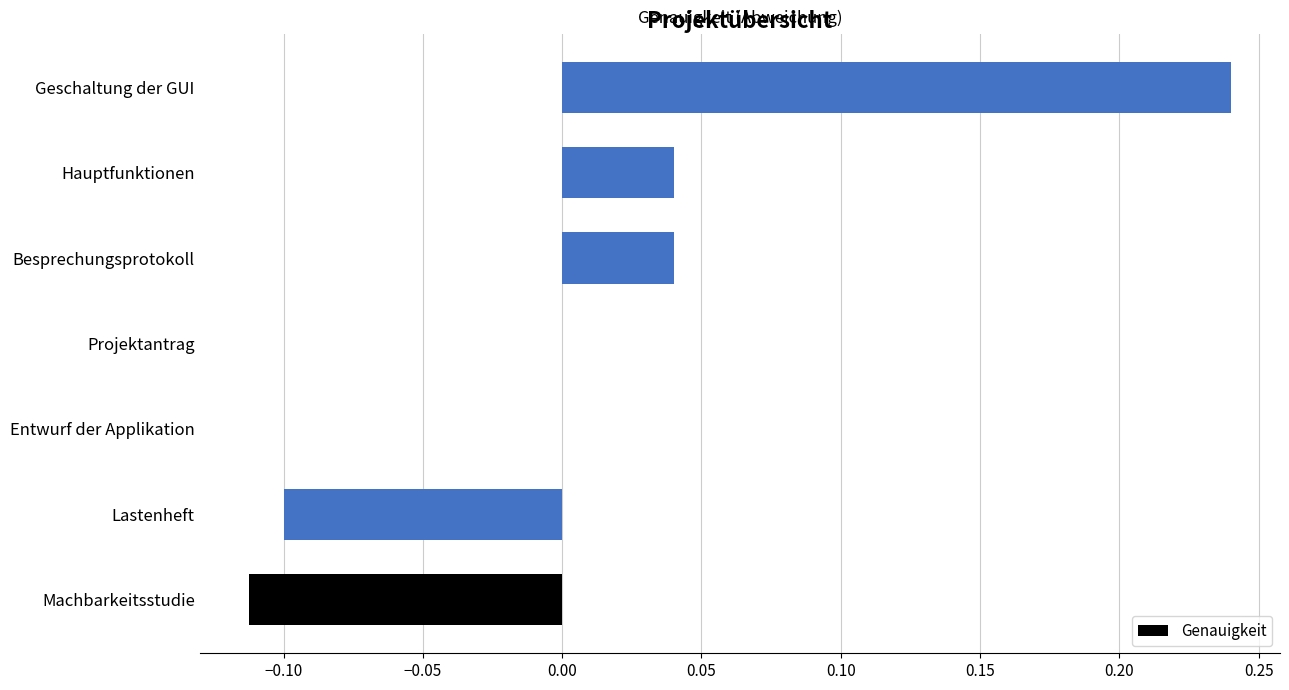

Which label corresponds to the largest value in the chart?

Geschaltung der GUI